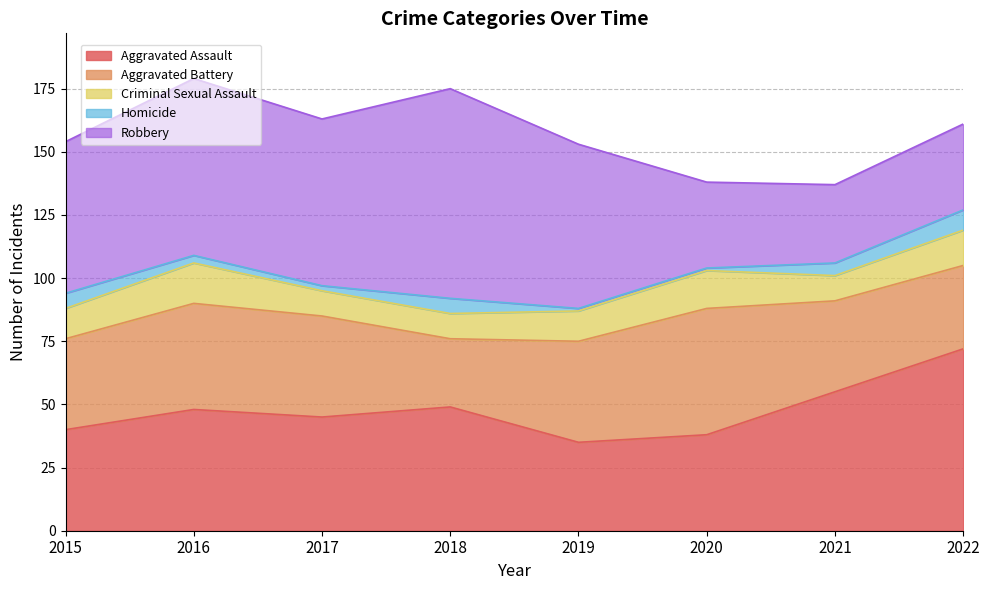

Is the value of Robbery at 2020 greater than the value of Homicide at 2021?

Yes